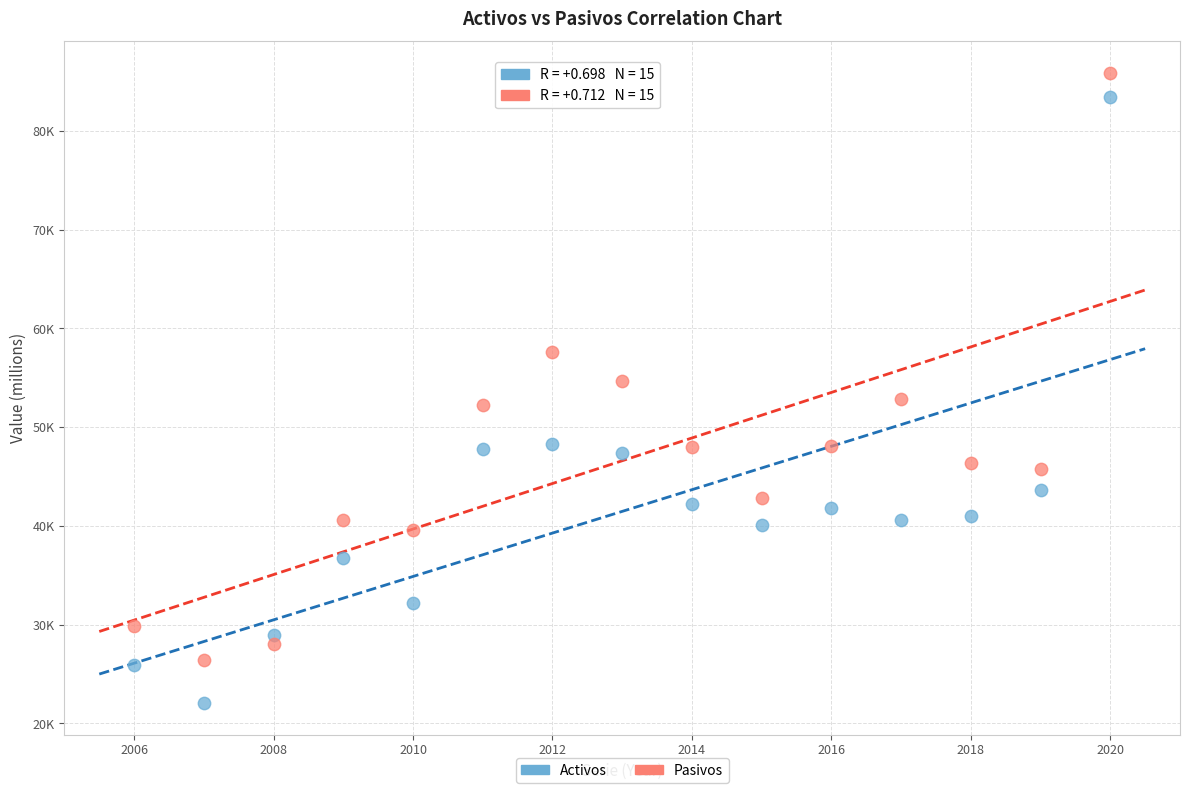

Which series contains the lowest Y value?

Activos